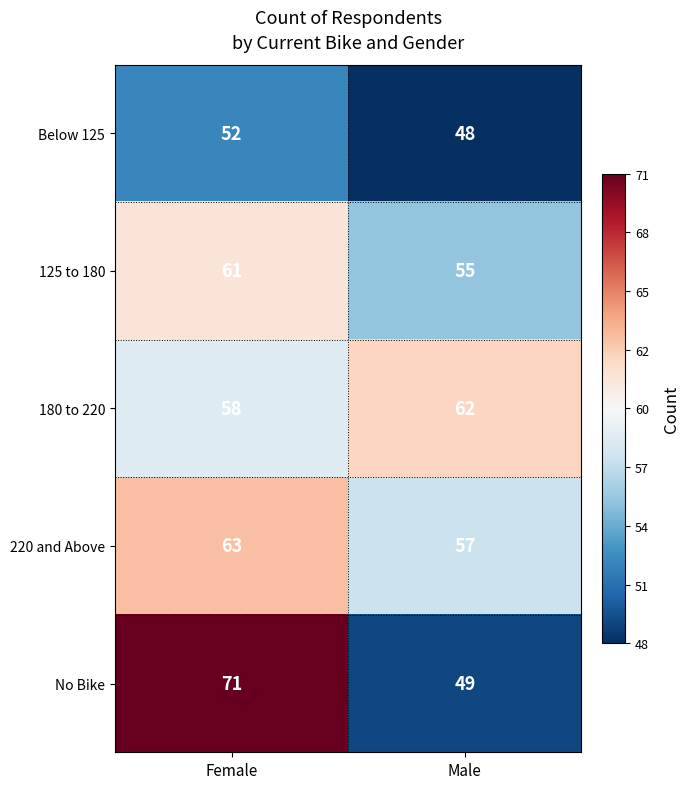

The value of 125 to 180 at Female is 93. True or false?

False